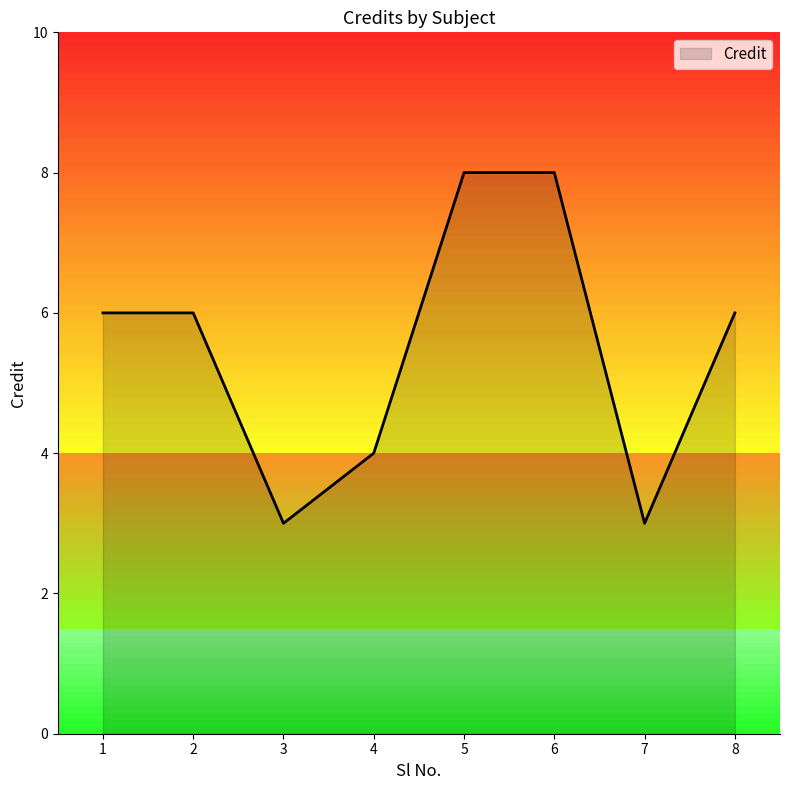

What is the minimum value shown in the chart?

3